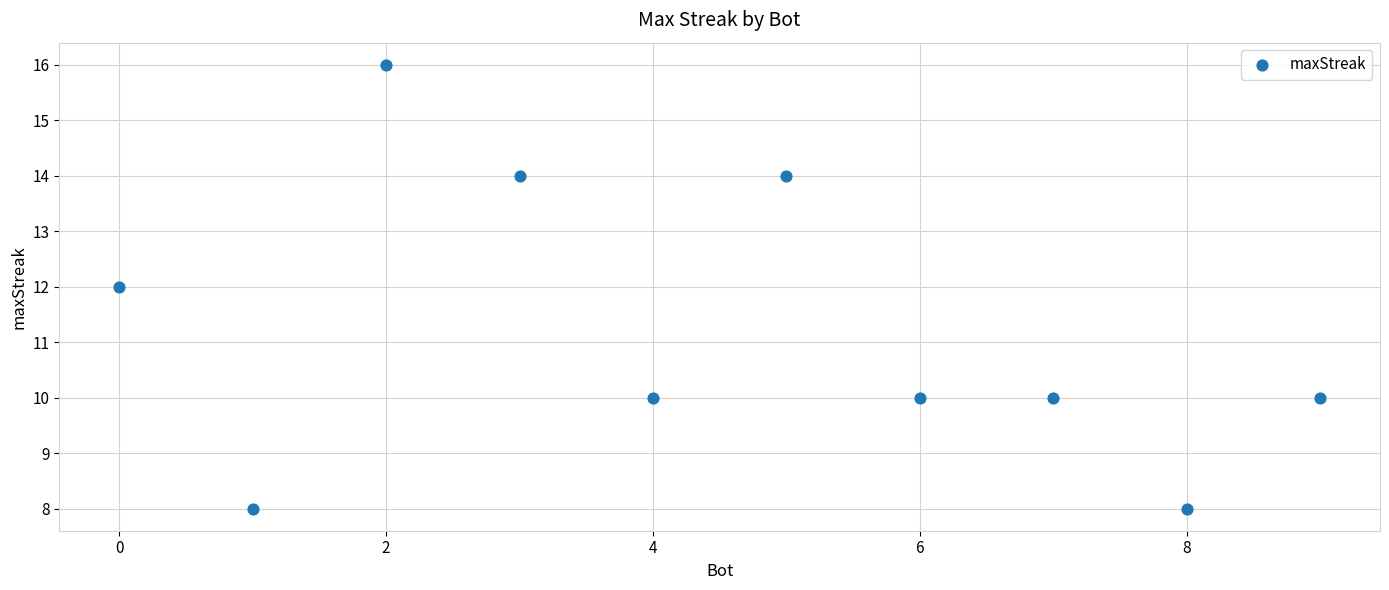

What is the range of X values (max minus min)?

9